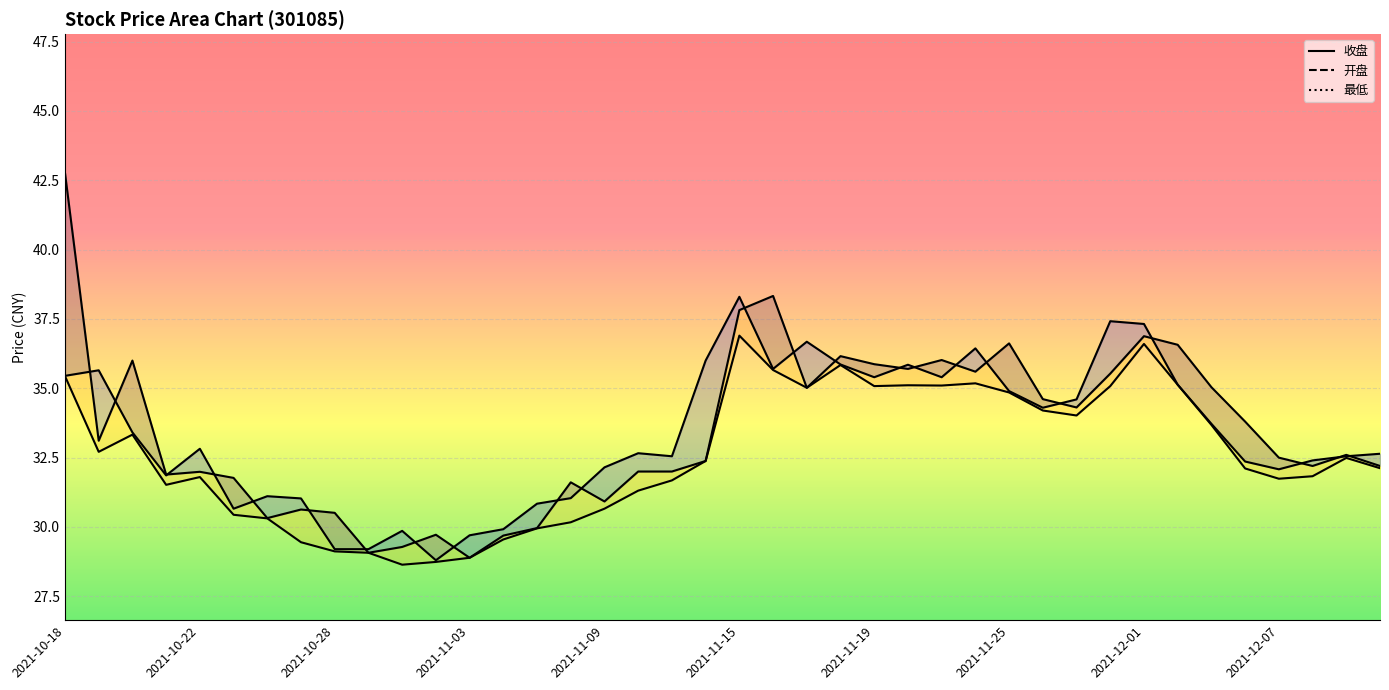

What is the minimum value for 开盘?

28.9